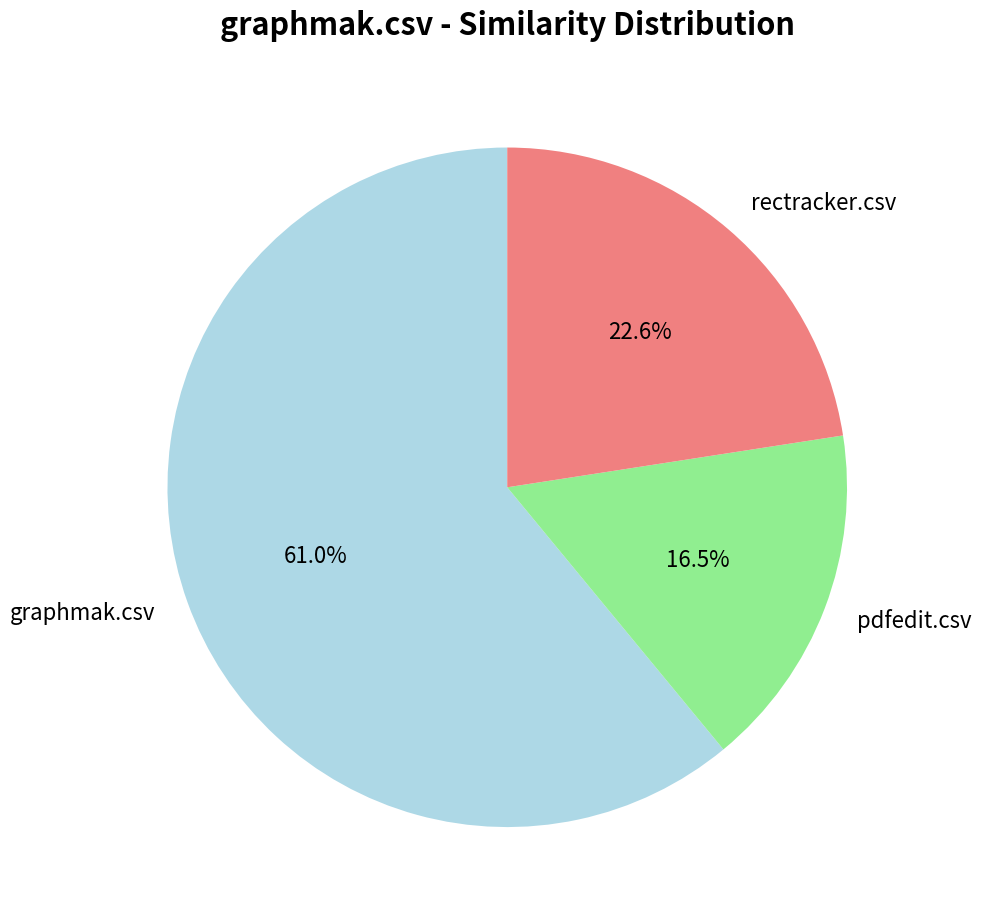

The graphmak.csv slice represents 61% of the pie. True or false?

True